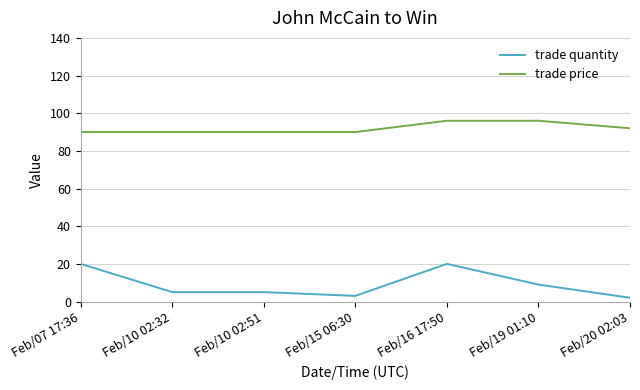

Rank the series at Feb/10 02:32 from highest to lowest value.

trade price, trade quantity